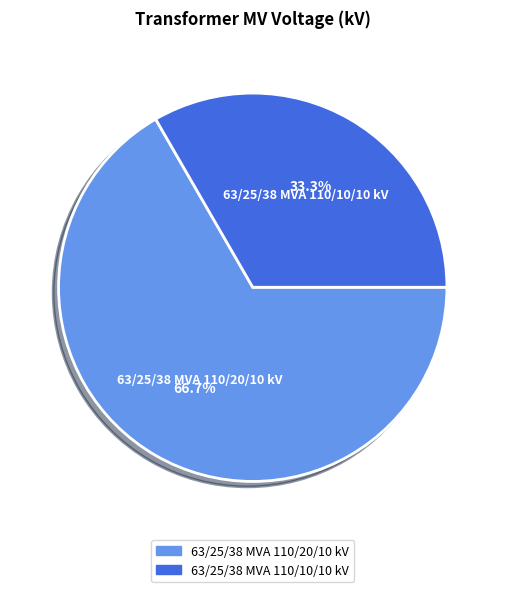

What is the ratio of the value at 63/25/38 MVA 110/10/10 kV to the value at 63/25/38 MVA 110/20/10 kV?

0.5